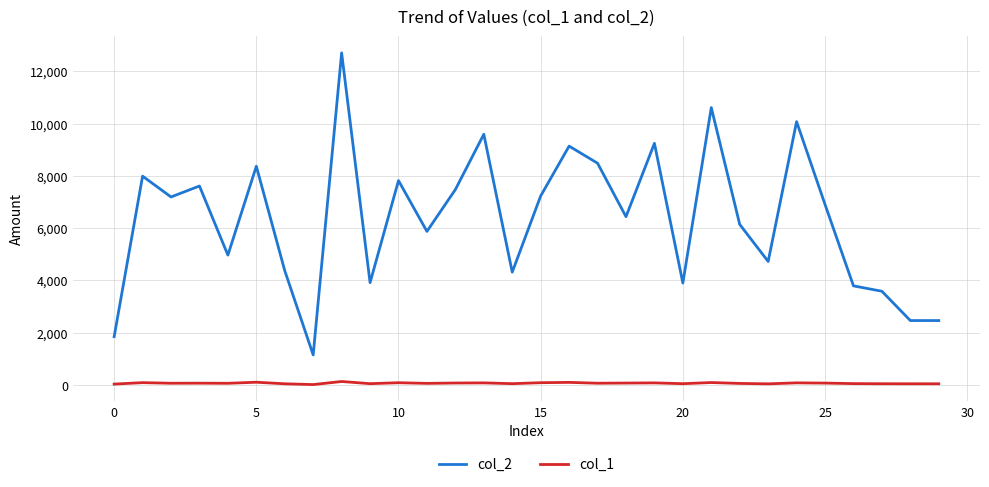

Which series has the largest total across all categories?

col_2